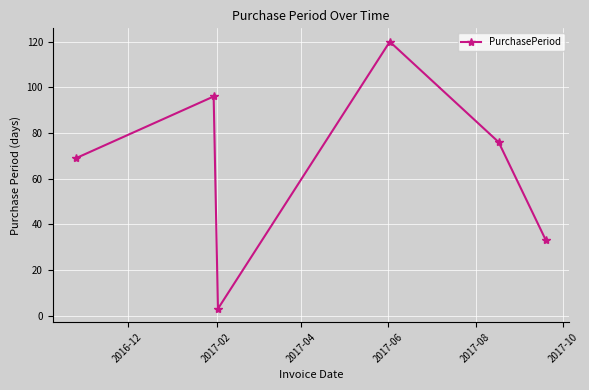

Count the values in the range 33 to 96.

4